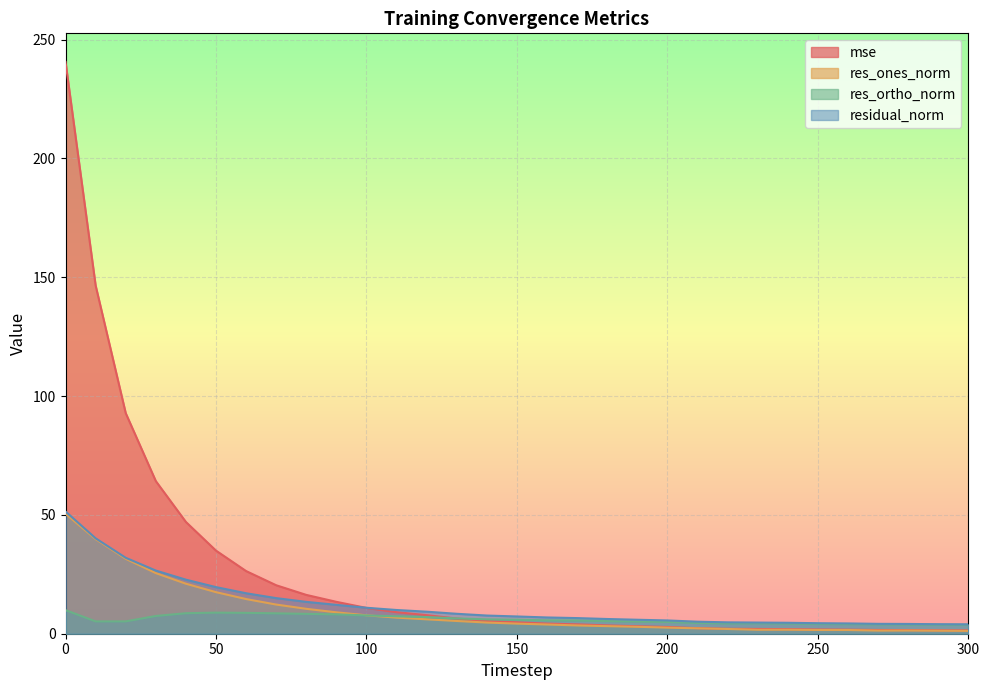

Is it true that mse equals 1.6 at 270?

True